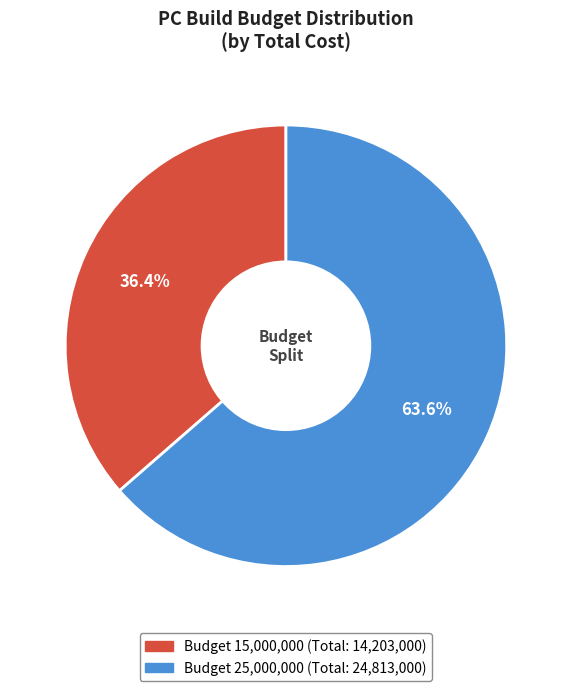

Does any single category account for the majority?

Yes